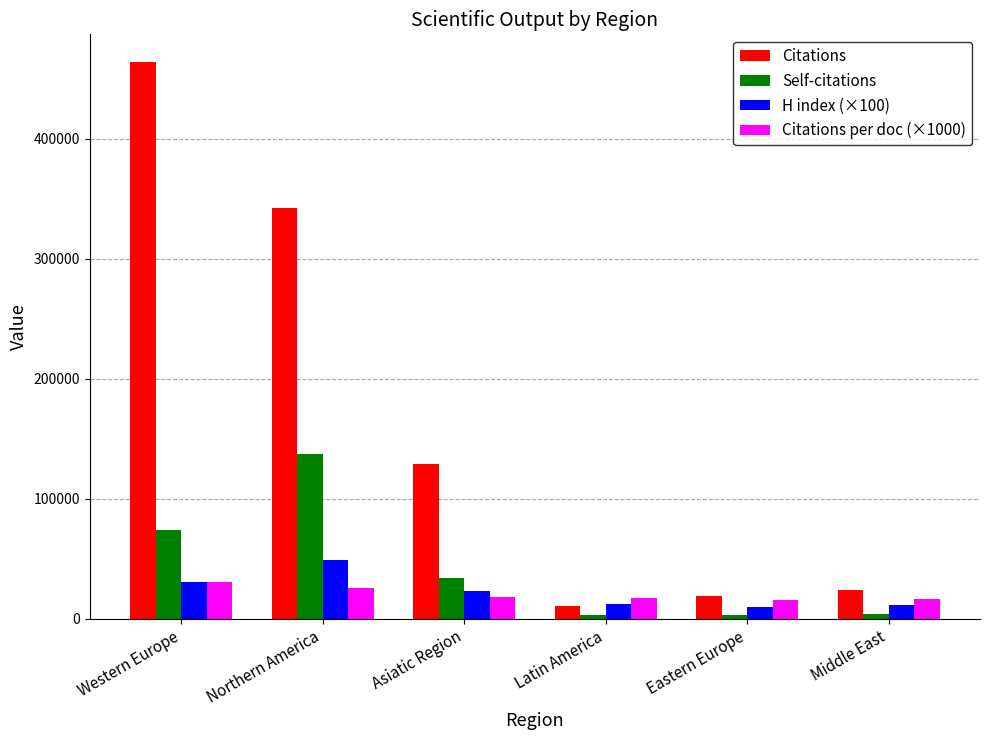

How many data points in H index (×100) are less than 23300?

3